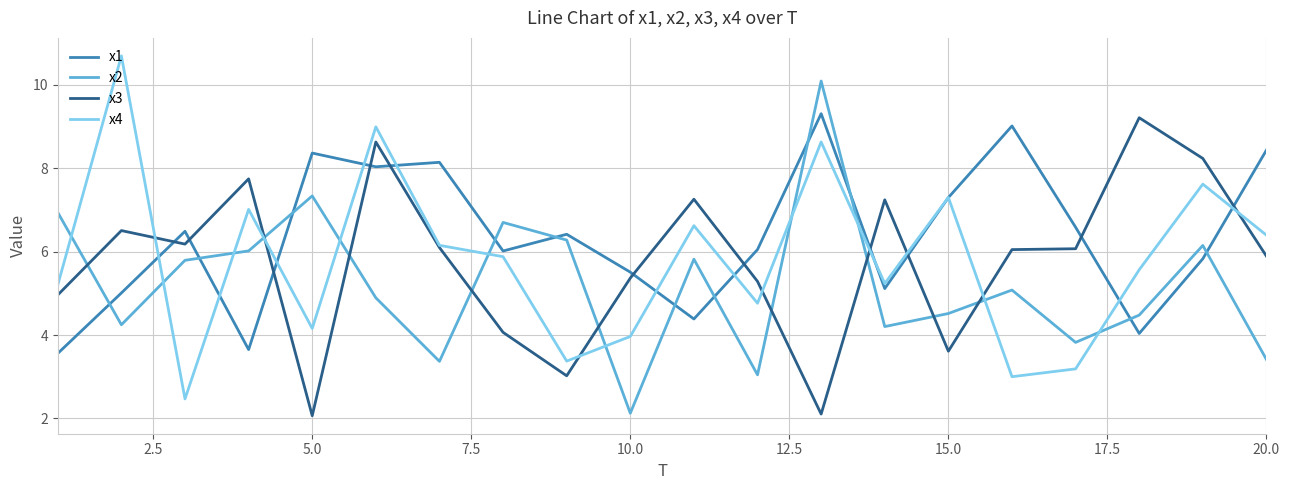

How many distinct data groups are displayed?

4